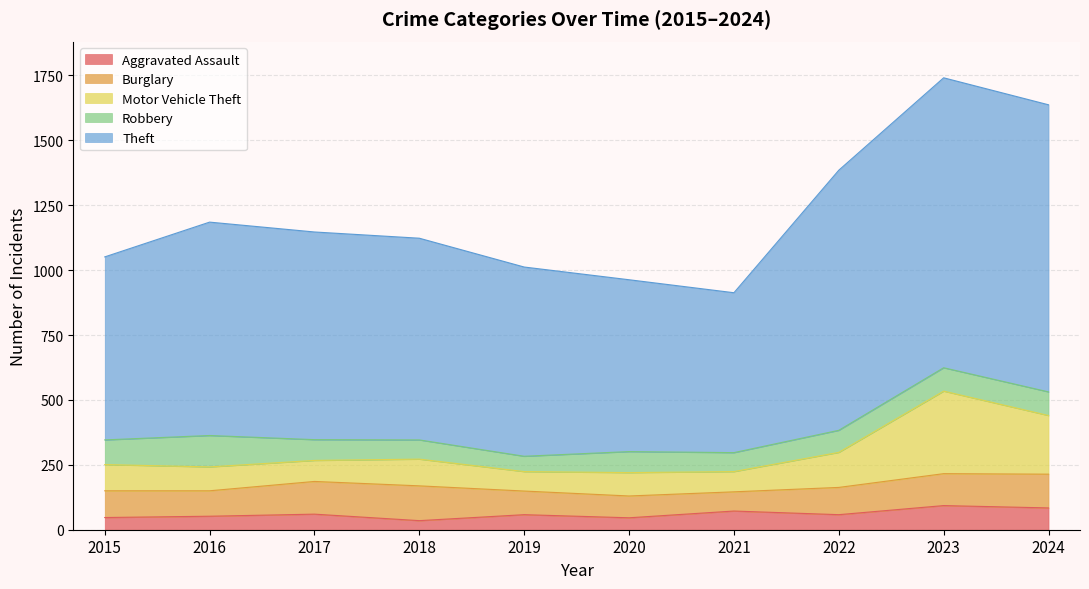

In Aggravated Assault, how many points are higher than both neighbors (excluding endpoints)?

4